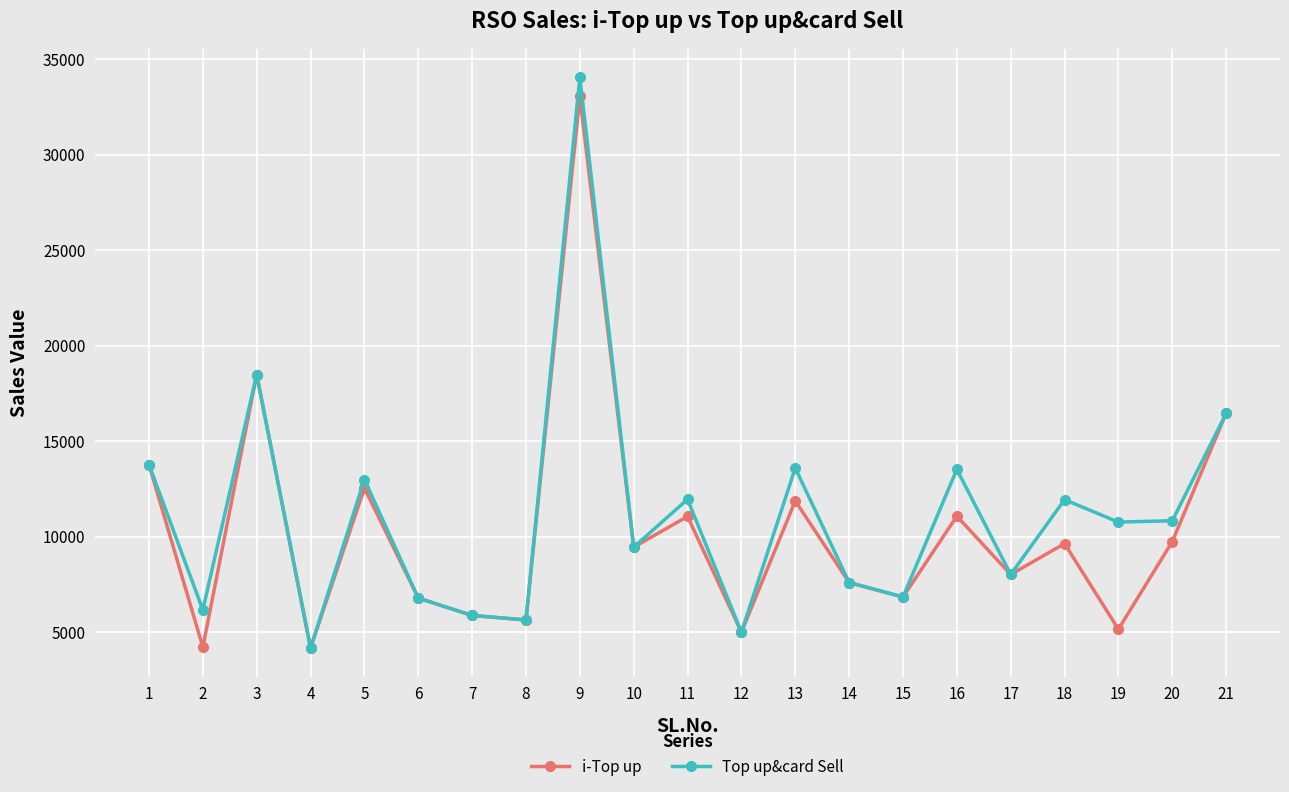

True or false: i-Top up has a value of 2088 at 17.

False